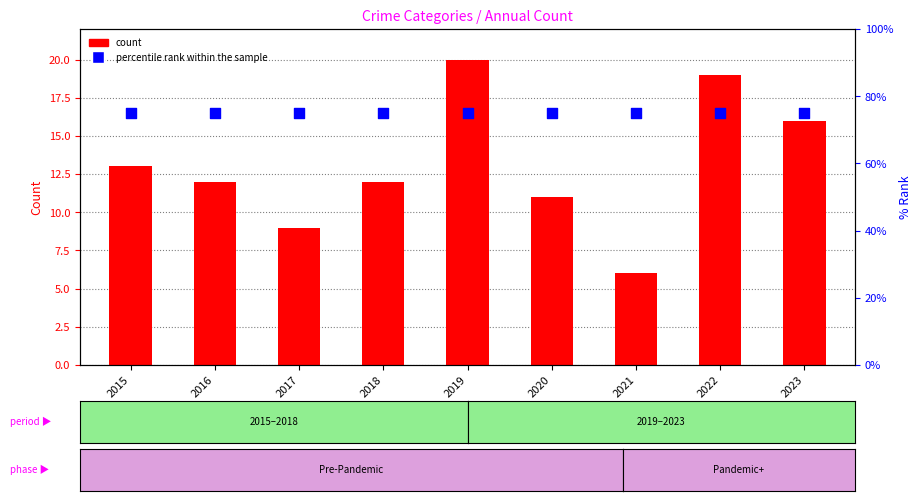

At which category is the sum across all series the highest?

2019